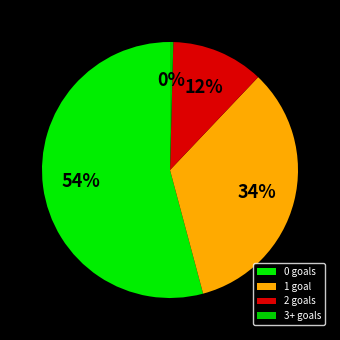

To the nearest percent, what is the average slice percentage?

25%